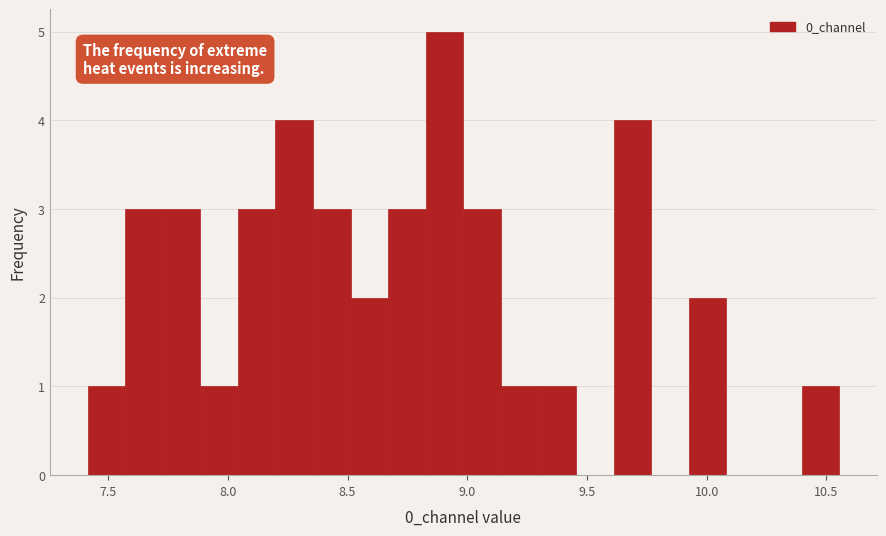

Around what value on the x-axis is the tallest bar? Give the approximate position of its centre, as read against the axis.

8.90